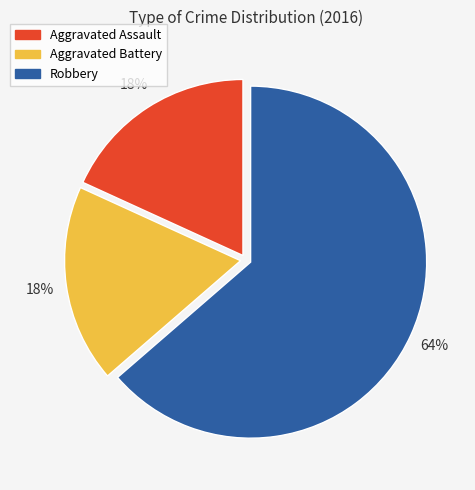

To the nearest percent, what is the average slice percentage?

33%